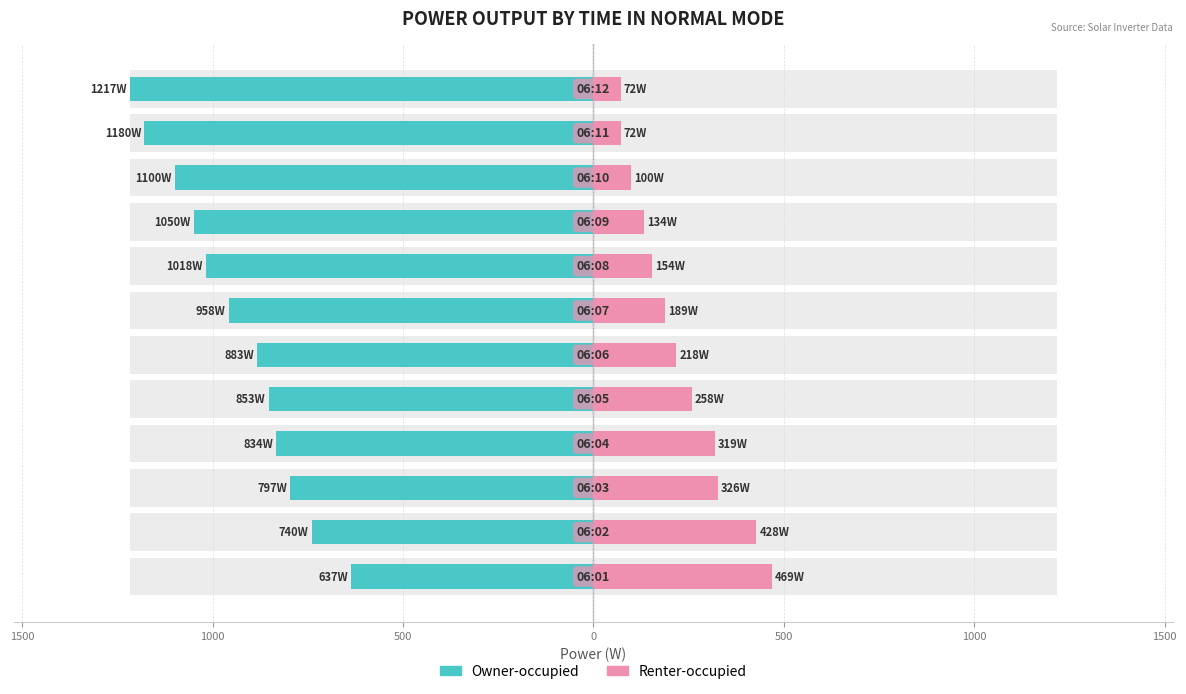

What is the minimum value for Renter-occupied?

72